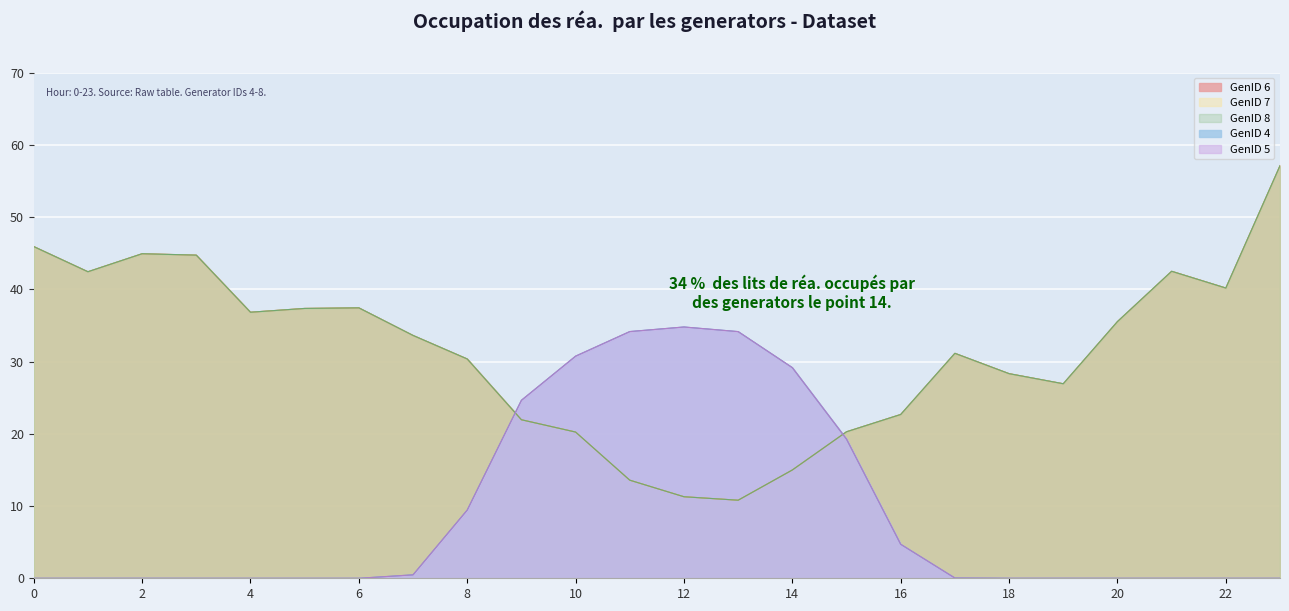

How many categories are shown in the chart?

24